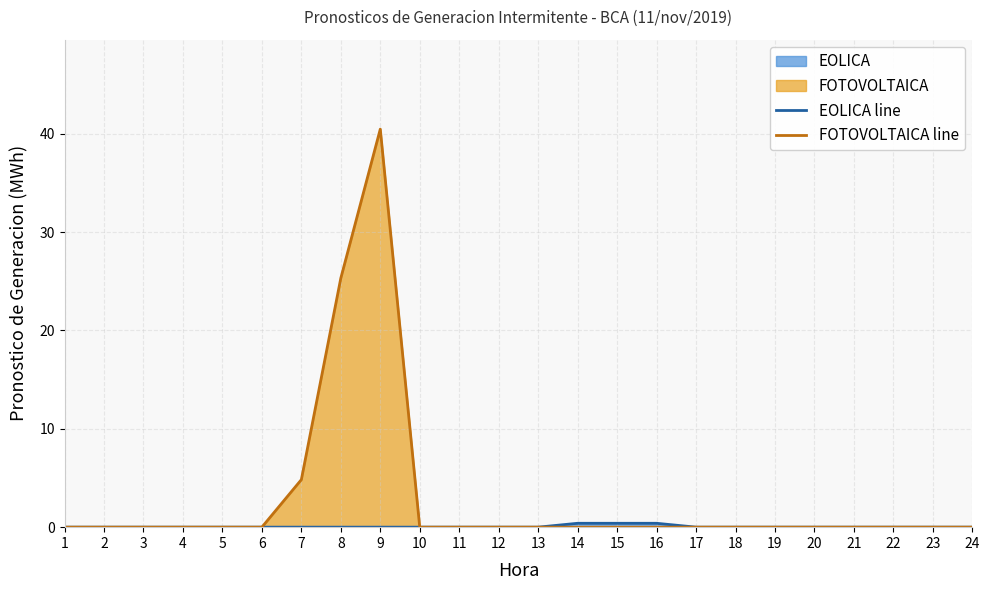

Does the chart have visible grid lines?

Yes